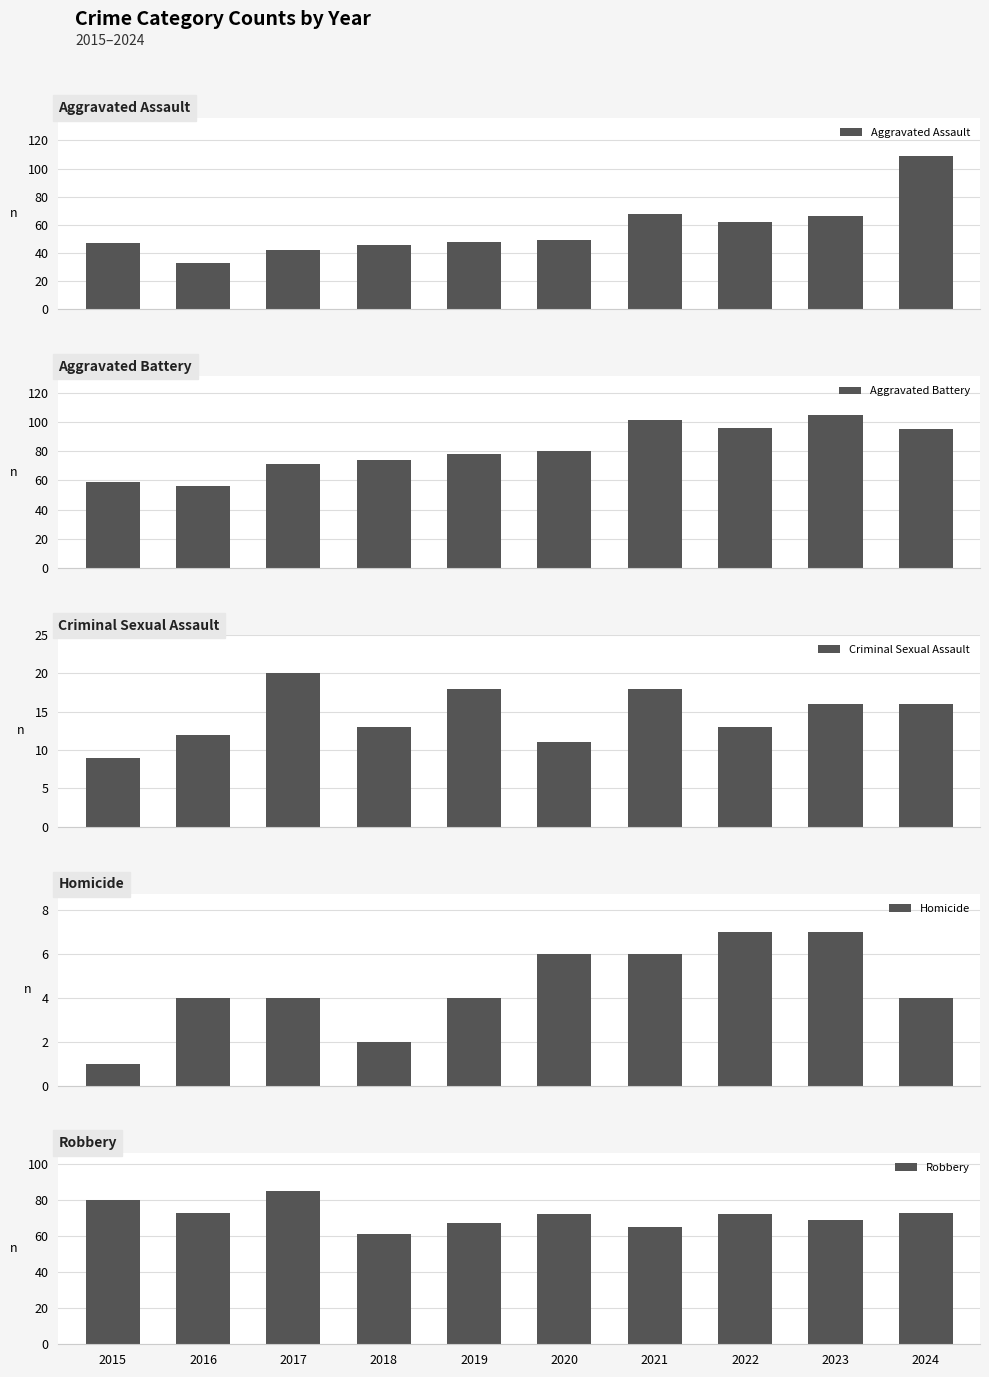

Is the value of Aggravated Battery at 2015 greater than the value of Robbery at 2016?

No